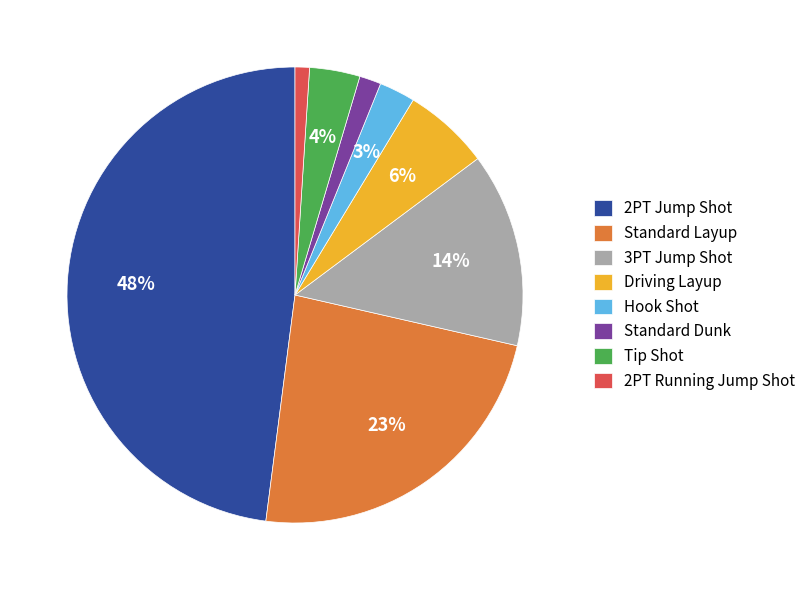

Is Tip Shot the majority of the pie?

No